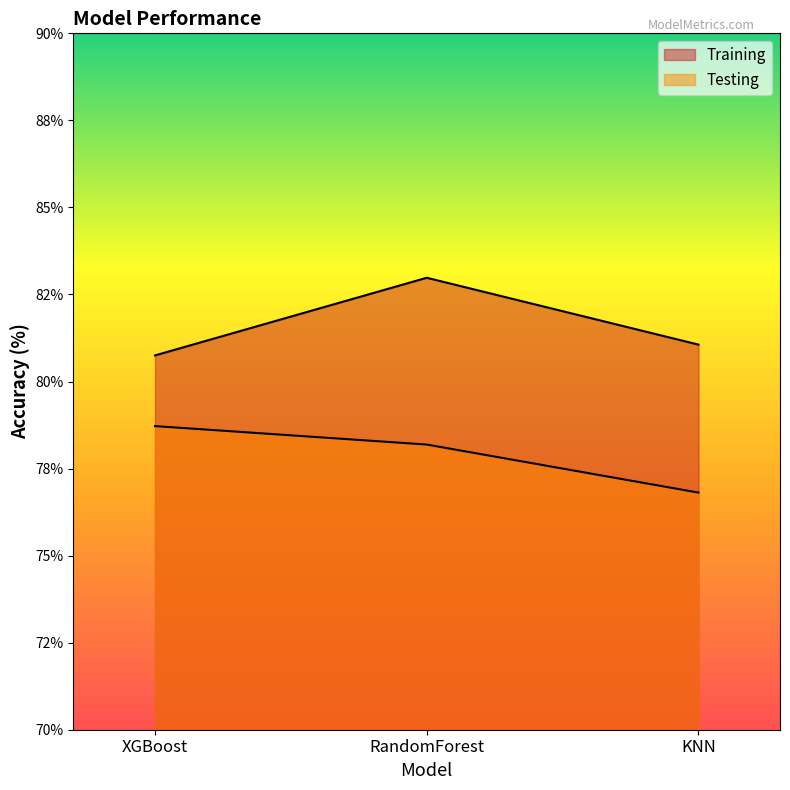

Does the chart display data point markers on the line(s)?

No